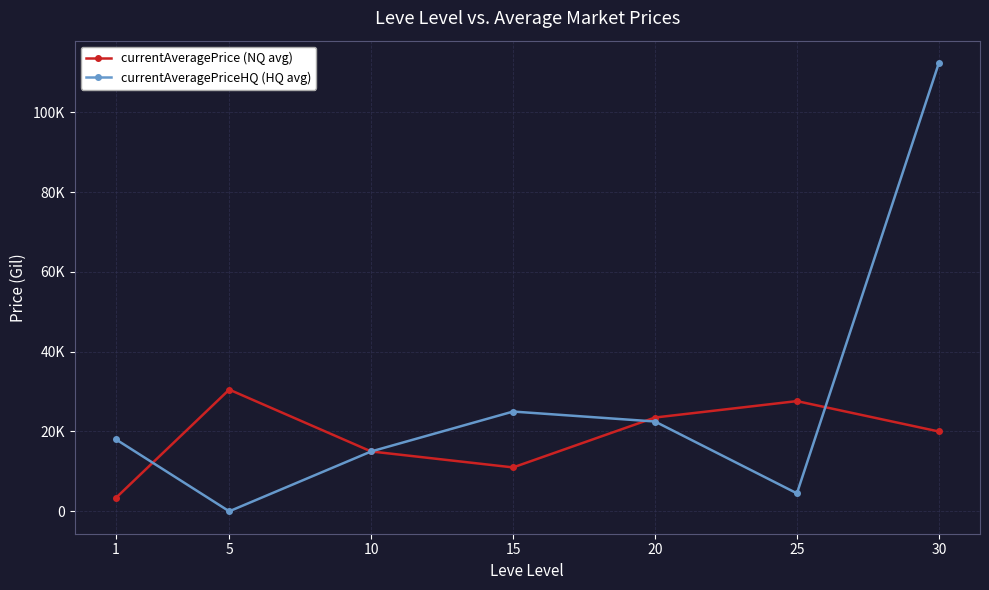

Which series ends up on top after the final intersection of currentAveragePrice (NQ avg) and currentAveragePriceHQ (HQ avg)?

currentAveragePriceHQ (HQ avg)